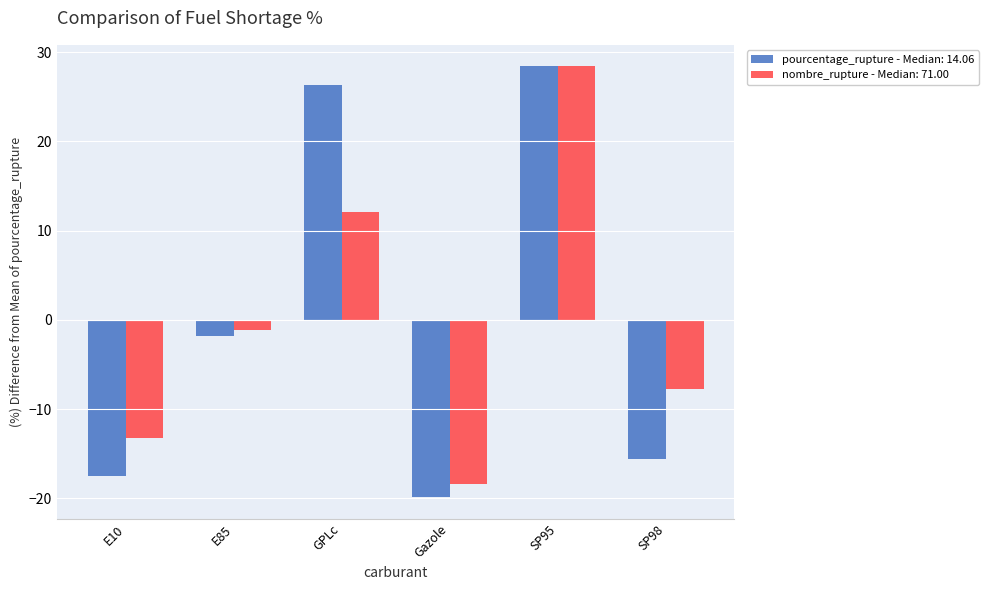

Reading left to right, list all the values displayed in this chart.

pourcentage_rupture - Median: 14.06: -17.5	-1.8	26.3	-19.8	28.4	-15.6
nombre_rupture - Median: 71.00: -13.2	-1.2	12.1	-18.3	28.4	-7.8